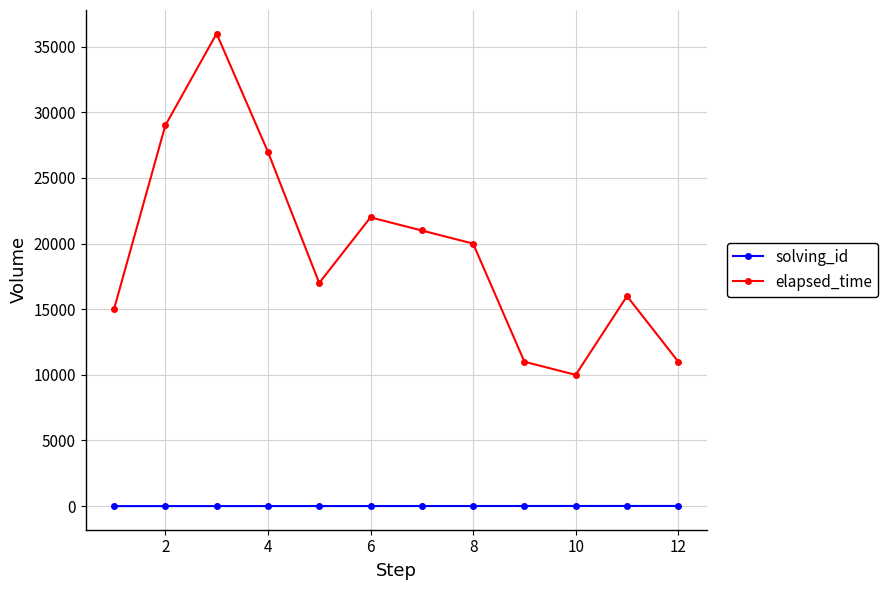

How many interior local peaks does the elapsed_time series have?

3